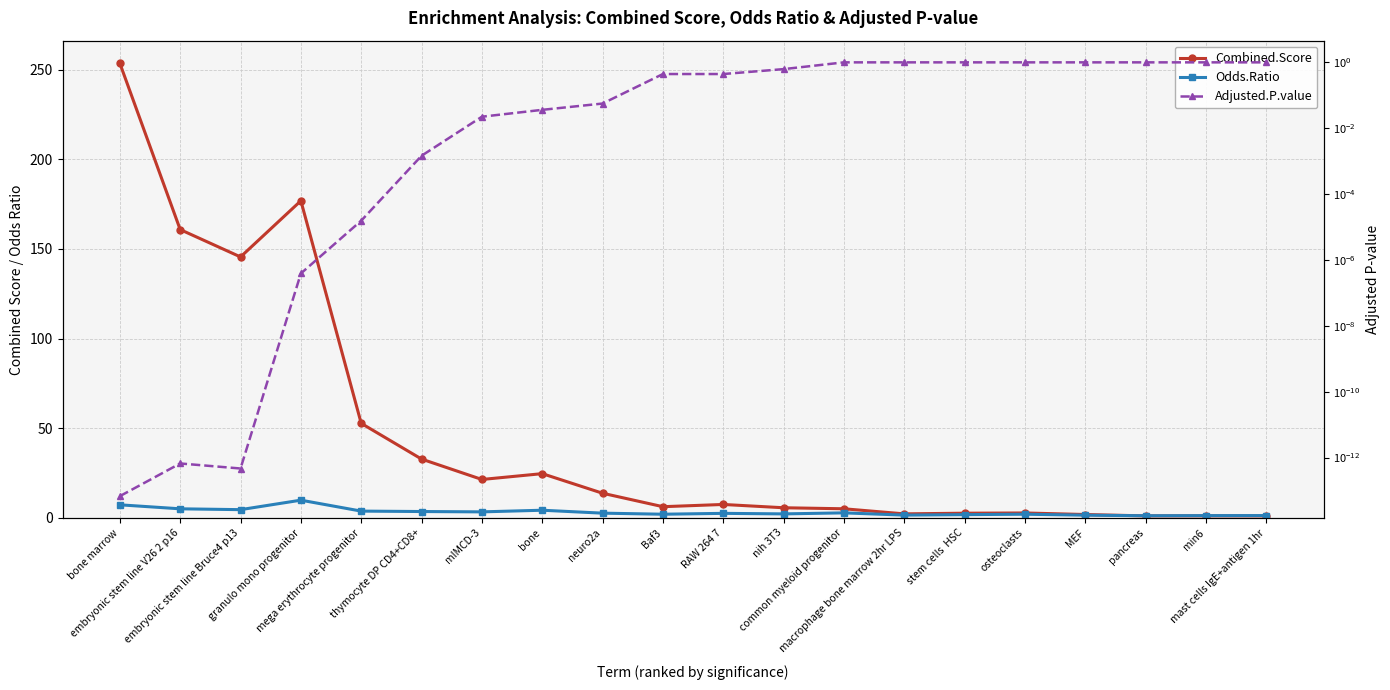

What is the label of the 16th point from the left?

osteoclasts